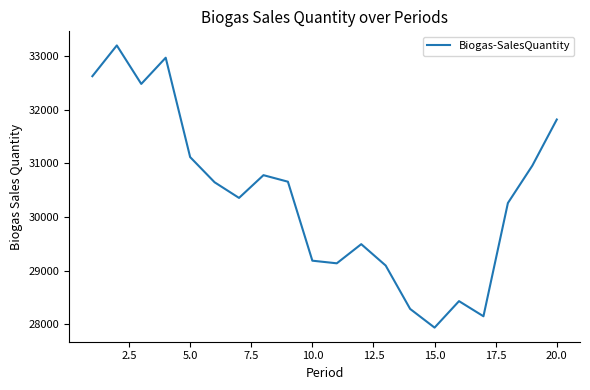

What is the maximum value shown in the chart?

33203.8